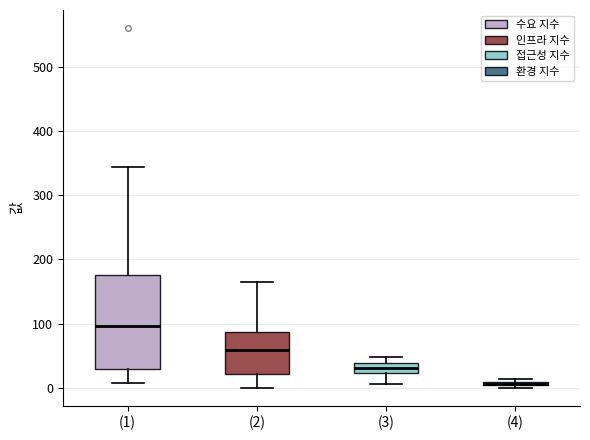

Which box is the tallest, from its lower edge to its upper edge?

(1)